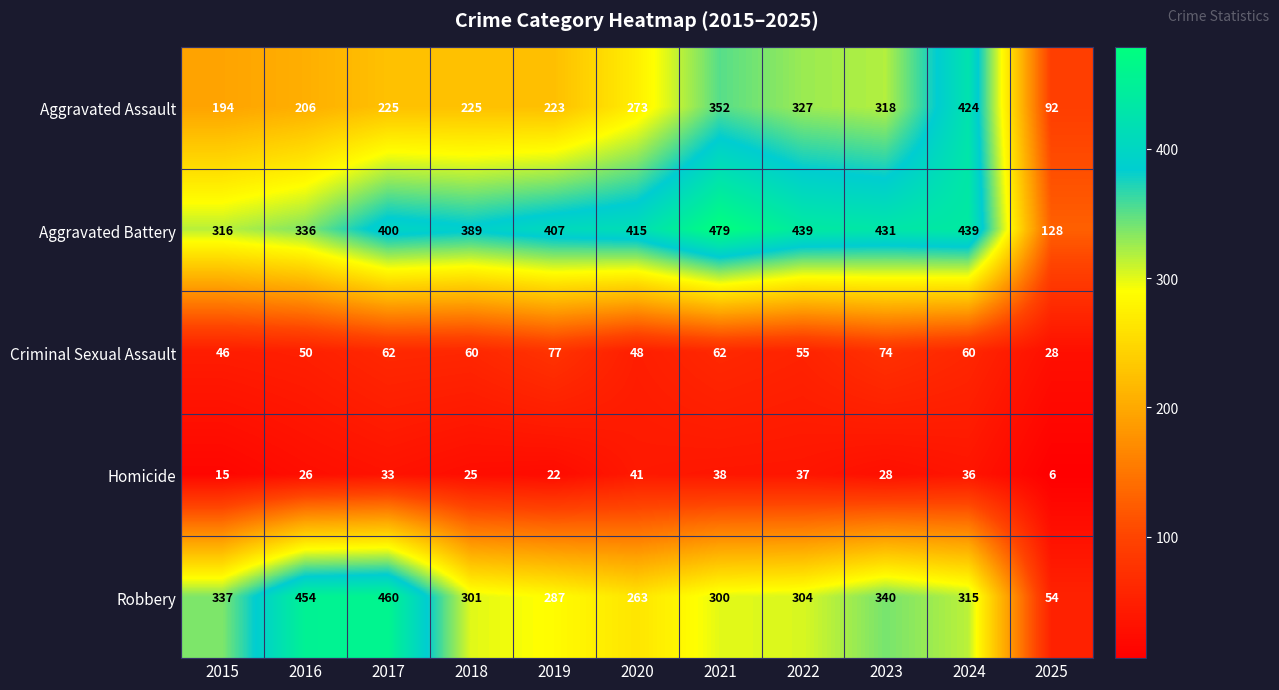

Is it true that Aggravated Assault equals 276 at 2016?

False